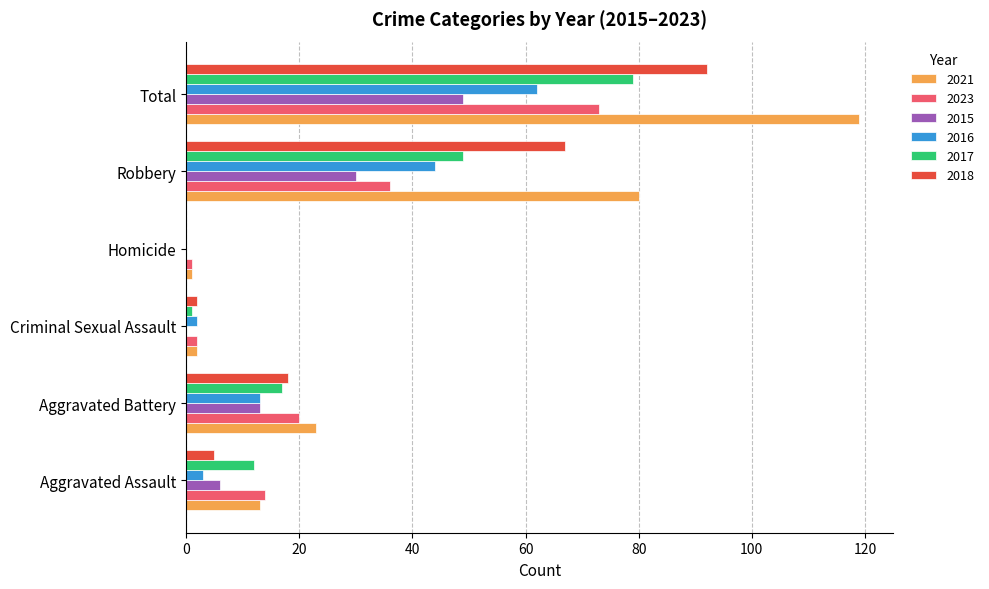

Which series has the largest total across all categories?

2021